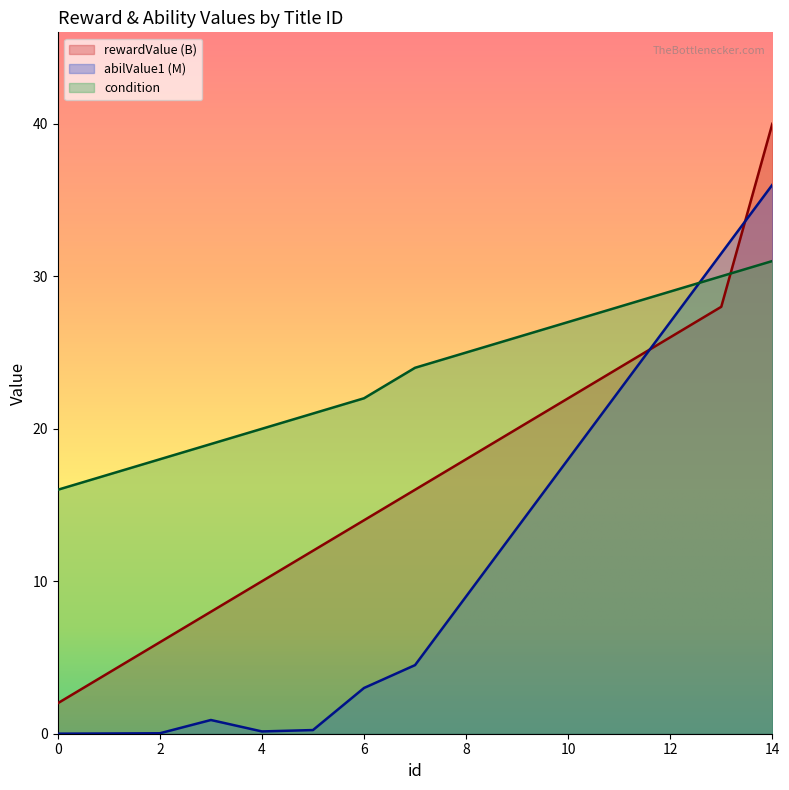

At how many categories does at least one series exceed 5?

15